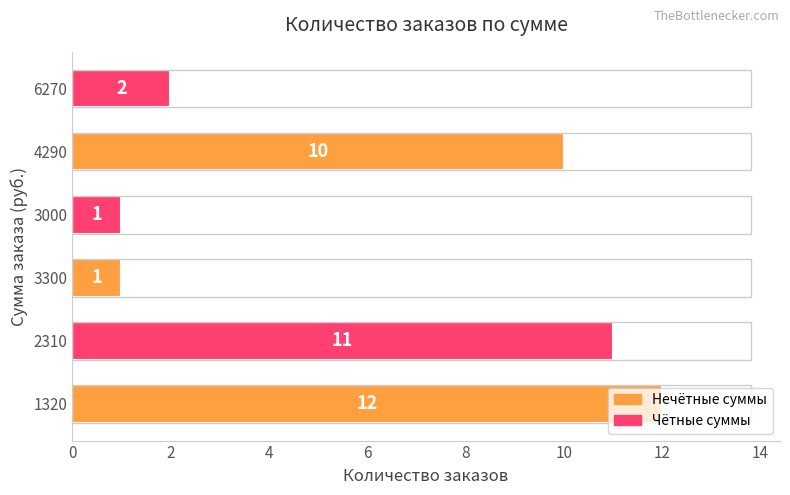

What is the difference between the second highest and second lowest values?

10